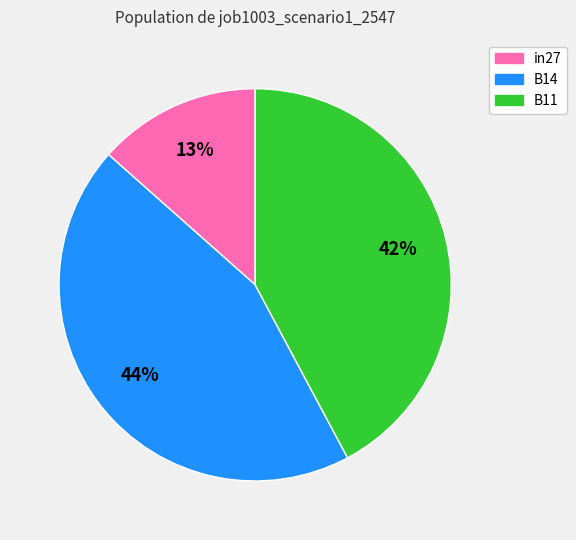

Is in27 the majority of the pie?

No